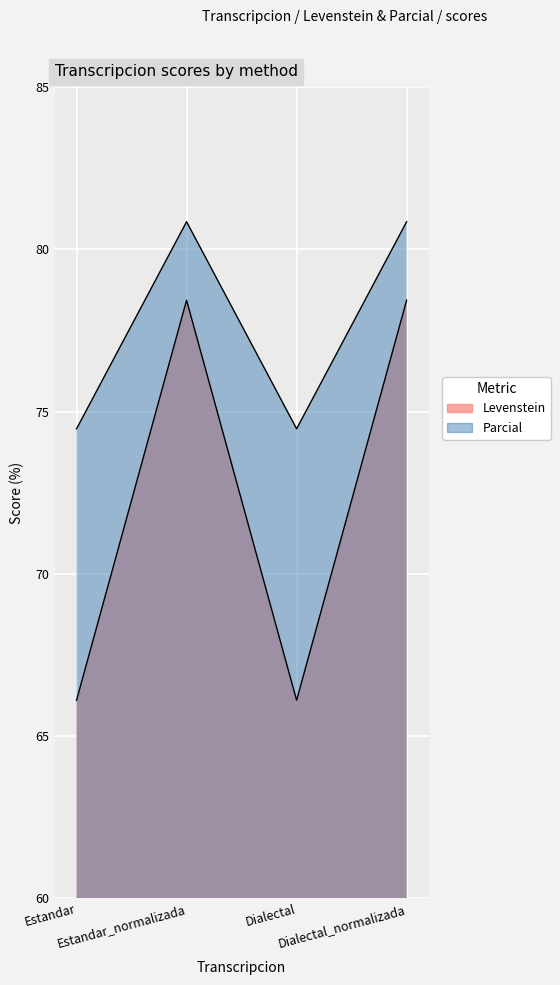

What are all the series names shown in the legend?

Levenstein, Parcial